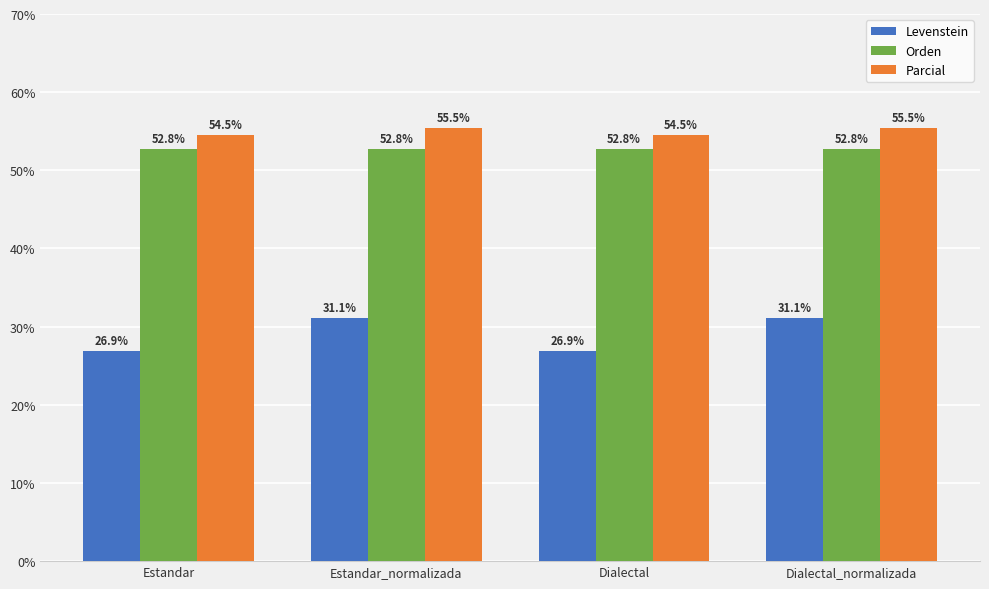

Count the number of data series in this chart.

3